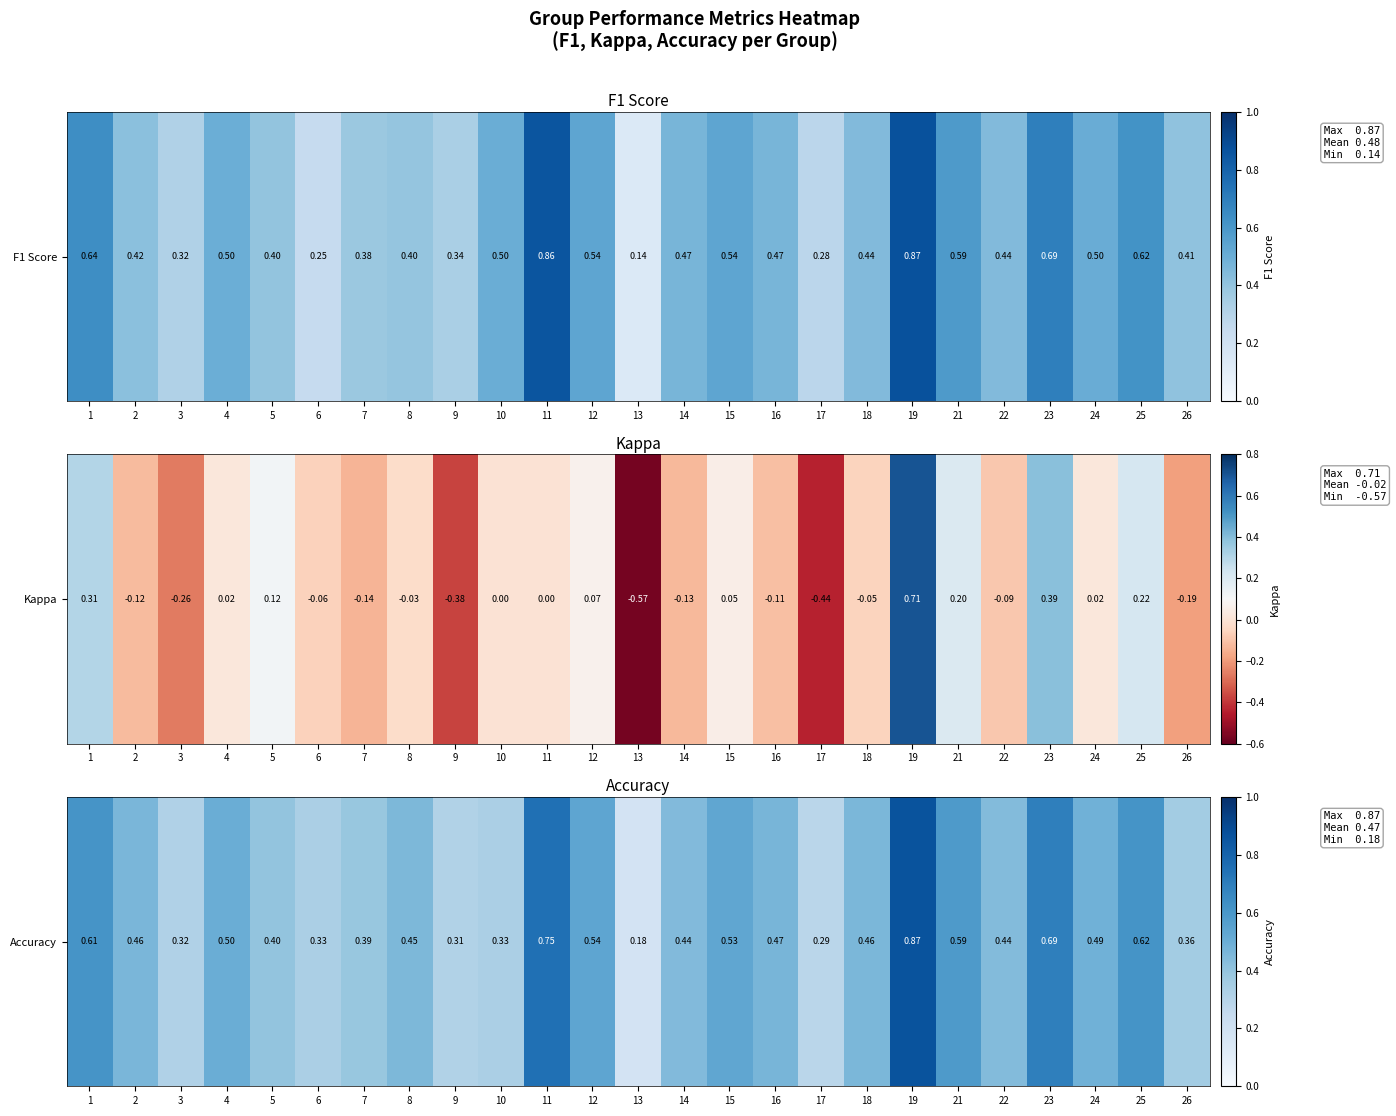

Between 24 and 8, which is larger?

24